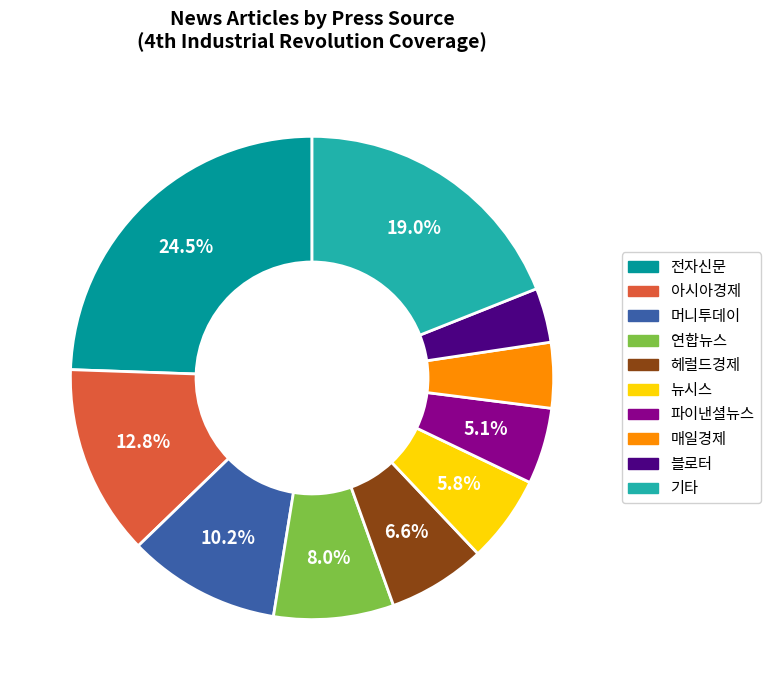

Is the sum of 파이낸셜뉴스 and 연합뉴스 greater than half?

No